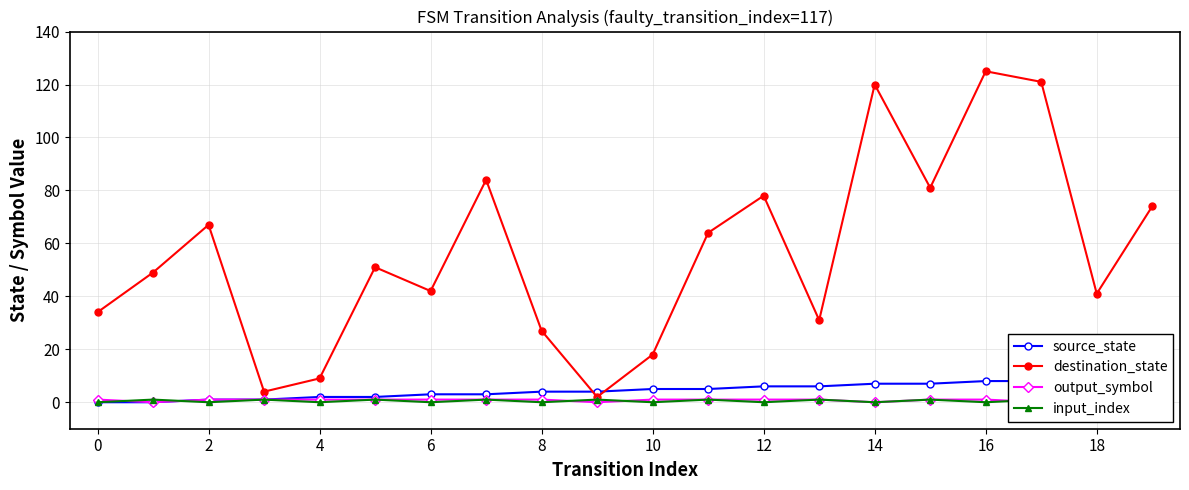

True or false: input_index has more than 2 points higher than both neighbors.

True